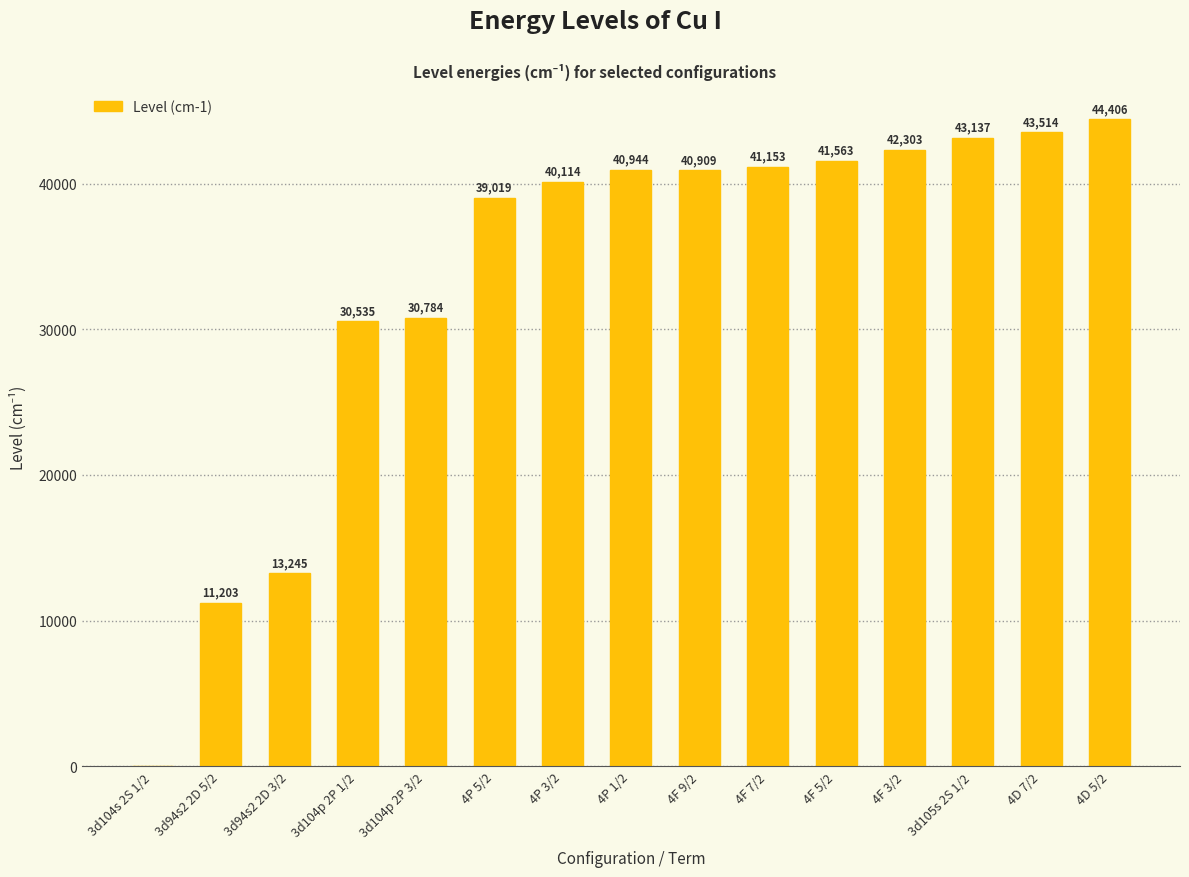

Is it true that the value at 4F 7/2 is 25871.7?

False